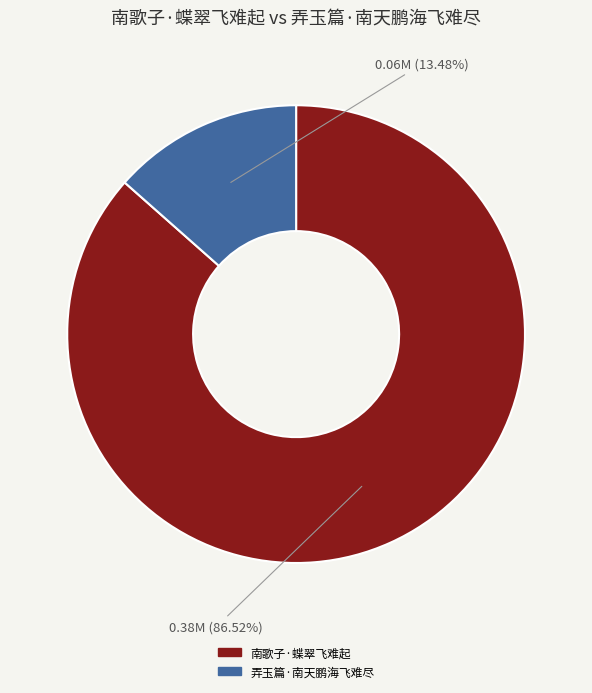

How many slices are in this pie chart?

2